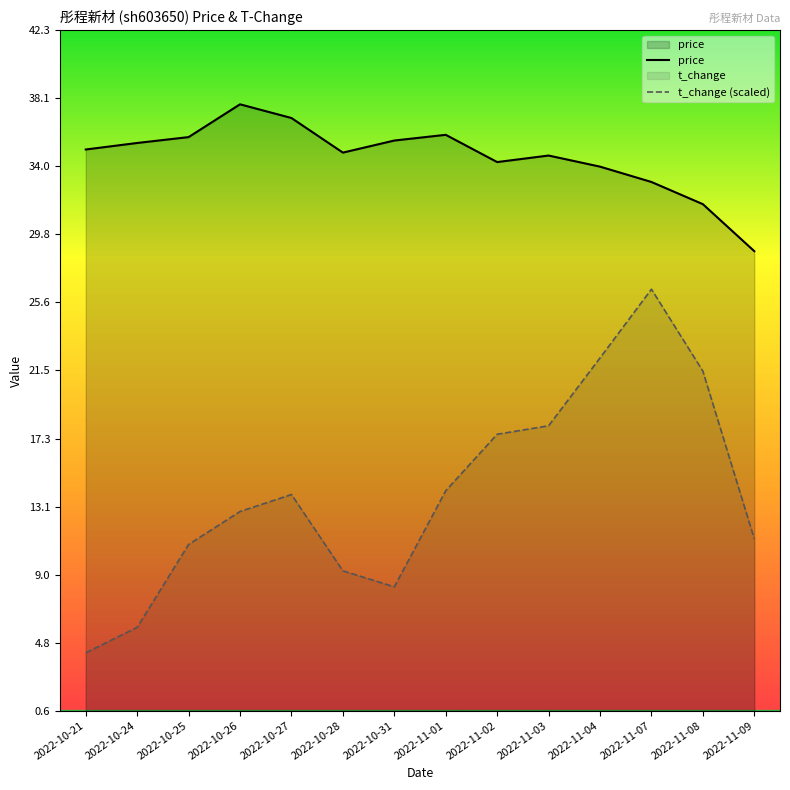

The price series shows 20.4 at 2022-10-21. True or false?

False